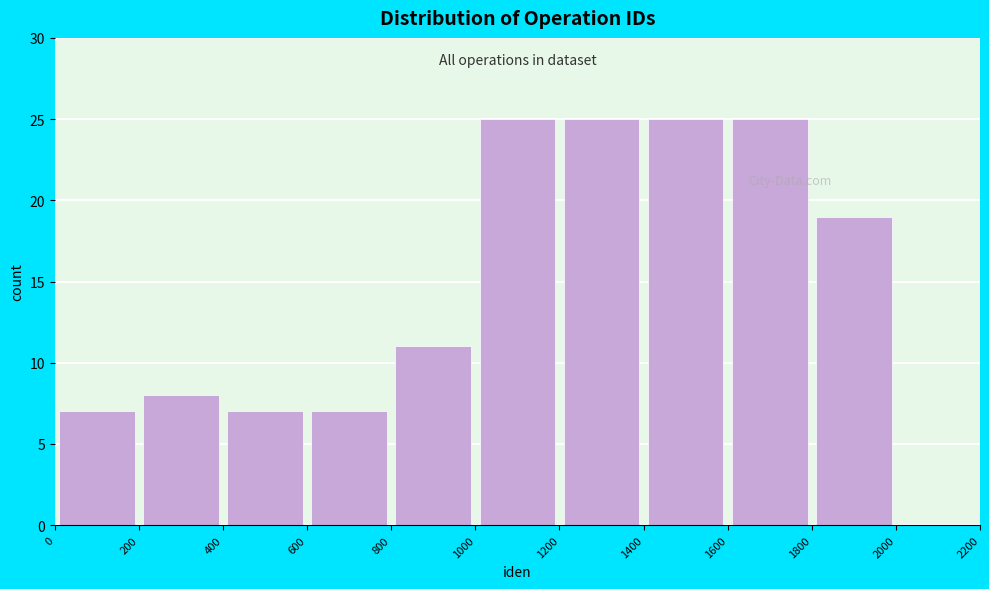

How tall is the bar that spans 0 to 200 on the x-axis? The values are not printed on the chart, so give them approximately, as read against the axis.

7